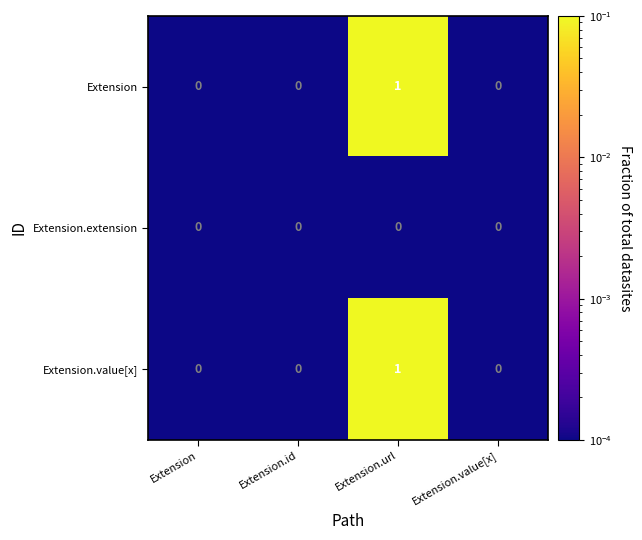

Count the Extension values in the range 0 to 1.

4